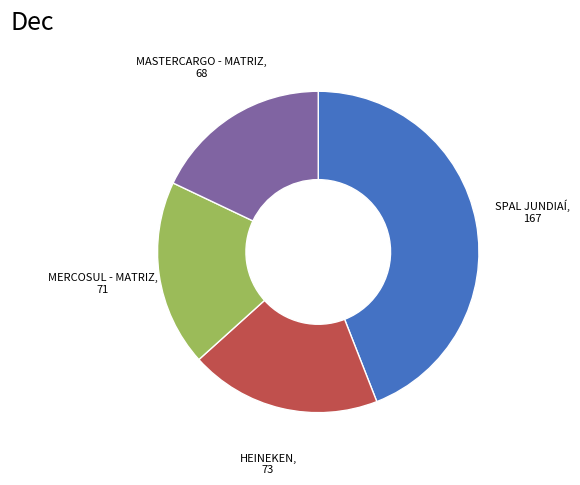

Does any single category account for the majority?

No